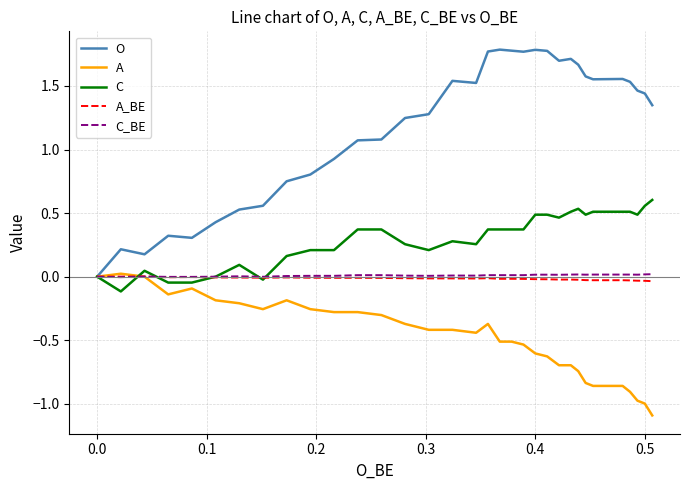

Which series has the widest spread of values?

O